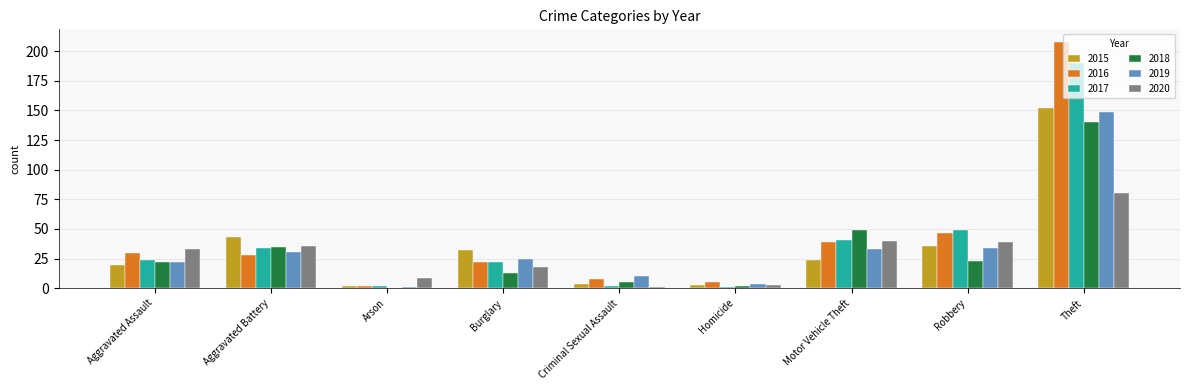

What value does the 2016 series have at Burglary, to the nearest 10?

20